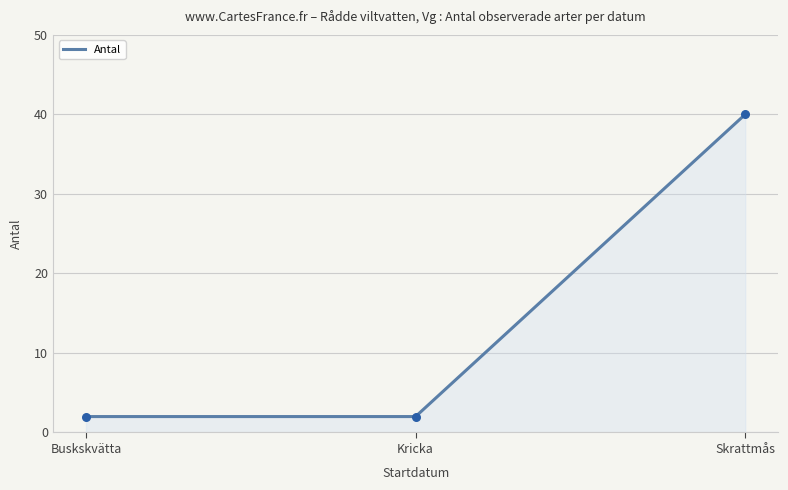

What is the ratio of the value at Skrattmås to the value at Kricka?

20.0